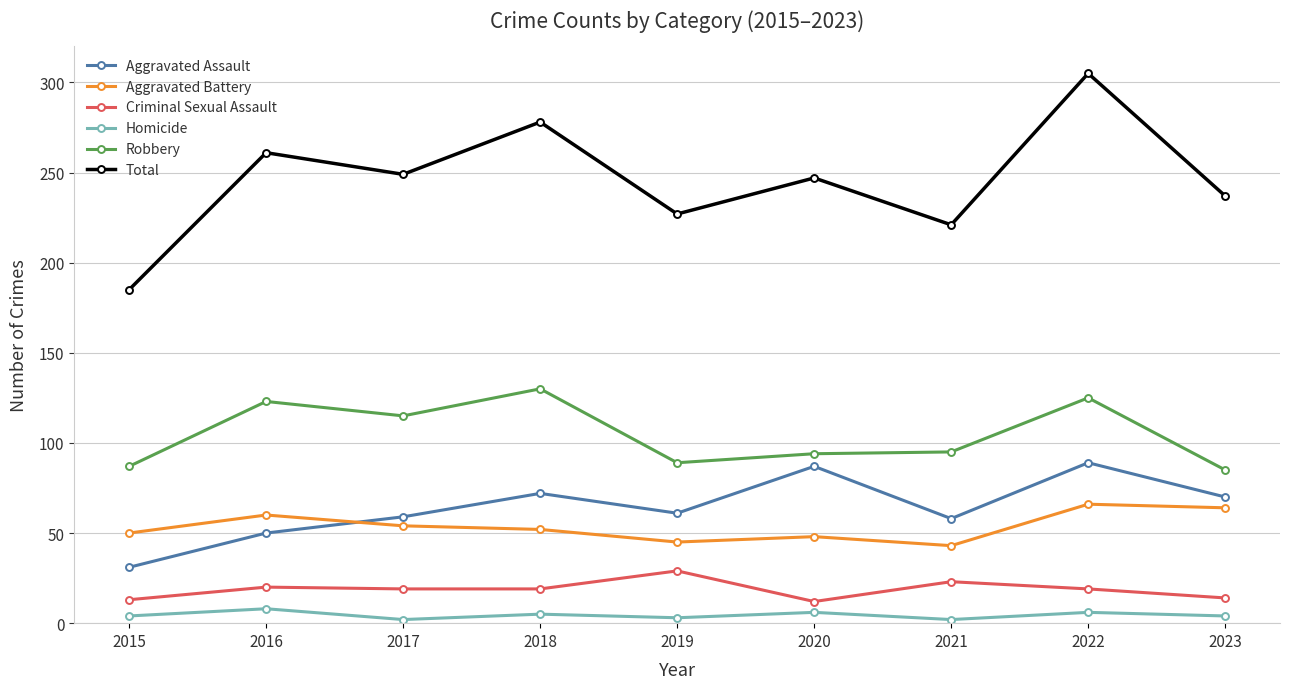

Which series has the widest spread of values?

Total